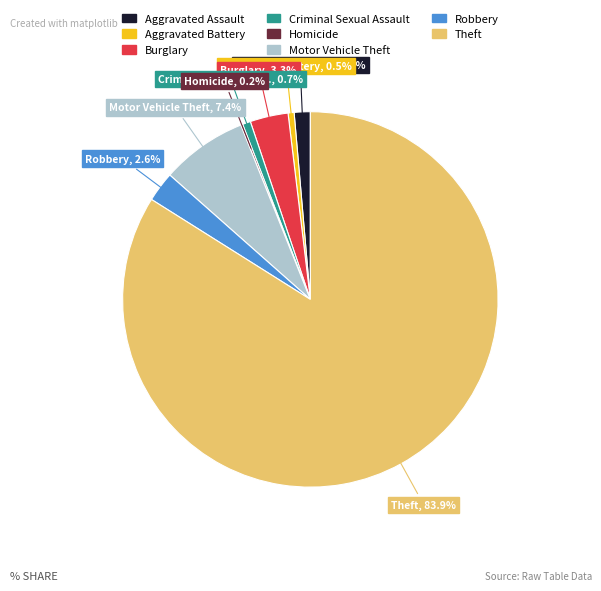

Combined, do Robbery and Aggravated Assault account for over 50%?

No